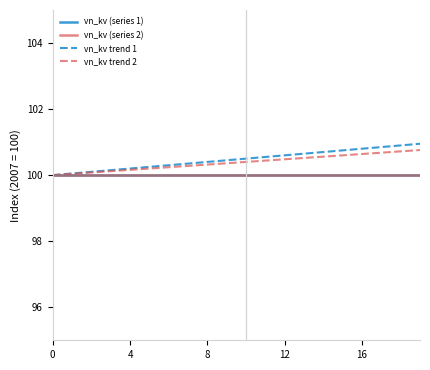

Does the chart have visible grid lines?

No